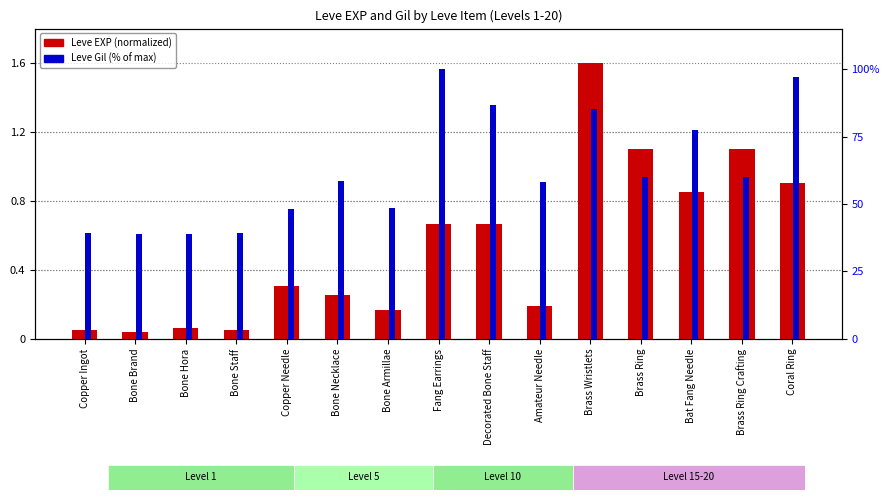

Reading right to left, extract all data points from this chart.

Leve EXP (normalized): Coral Ring=0.9	Brass Ring Crafting=1.1	Bat Fang Needle=0.9	Brass Ring=1.1	Brass Wristlets=1.6	Amateur Needle=0.2	Decorated Bone Staff=0.7	Fang Earrings=0.7	Bone Armillae=0.2	Bone Necklace=0.3	Copper Needle=0.3	Bone Staff=0.1	Bone Hora=0.1	Bone Brand=0.0	Copper Ingot=0.1
Leve Gil (% of max): Coral Ring=97.2	Brass Ring Crafting=60.1	Bat Fang Needle=77.4	Brass Ring=60.1	Brass Wristlets=85.1	Amateur Needle=58.3	Decorated Bone Staff=86.8	Fang Earrings=100.0	Bone Armillae=48.6	Bone Necklace=58.7	Copper Needle=48.3	Bone Staff=39.2	Bone Hora=38.9	Bone Brand=38.9	Copper Ingot=39.2